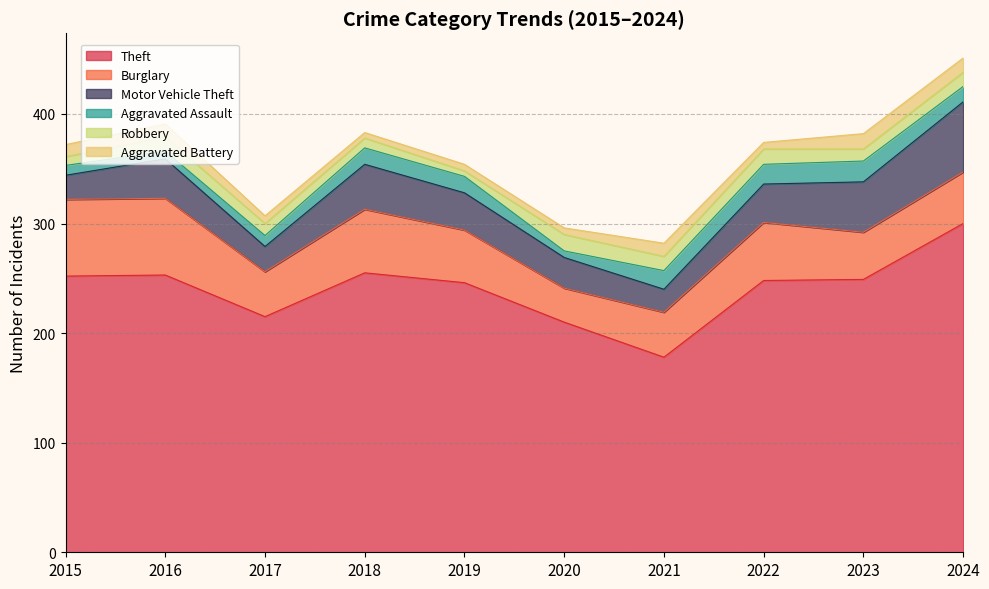

Between 2017 and 2021, which series saw the biggest shift?

Theft